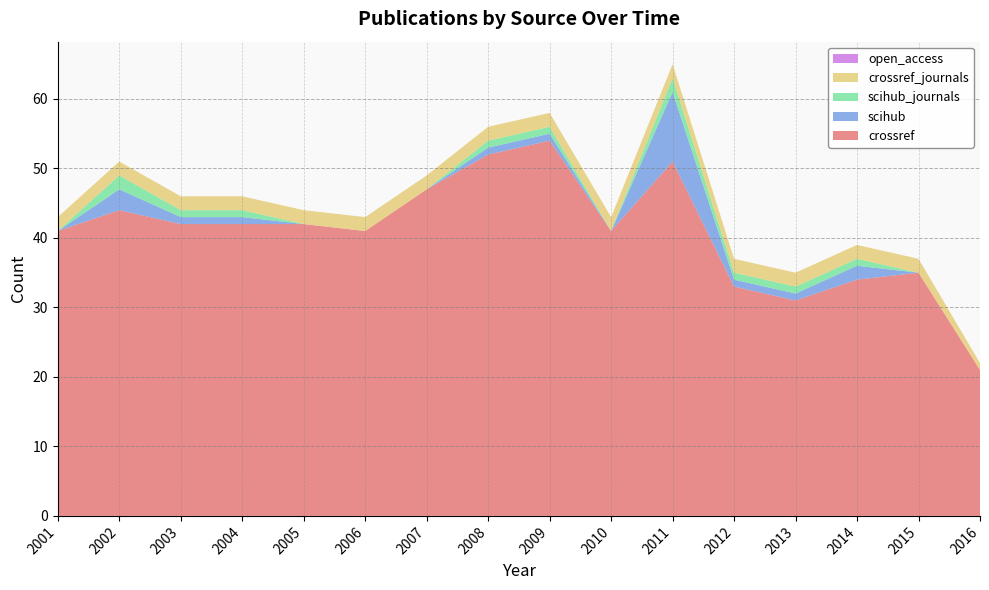

Reading left to right, list all the values displayed in this chart.

crossref: 41	44	42	42	42	41	47	52	54	41	51	33	31	34	35	21
scihub: 0	3	1	1	0	0	0	1	1	0	10	1	1	2	0	0
scihub_journals: 0	2	1	1	0	0	0	1	1	0	2	1	1	1	0	0
crossref_journals: 2	2	2	2	2	2	2	2	2	2	2	2	2	2	2	1
open_access: 0	0	0	0	0	0	0	0	0	0	0	0	0	0	0	0